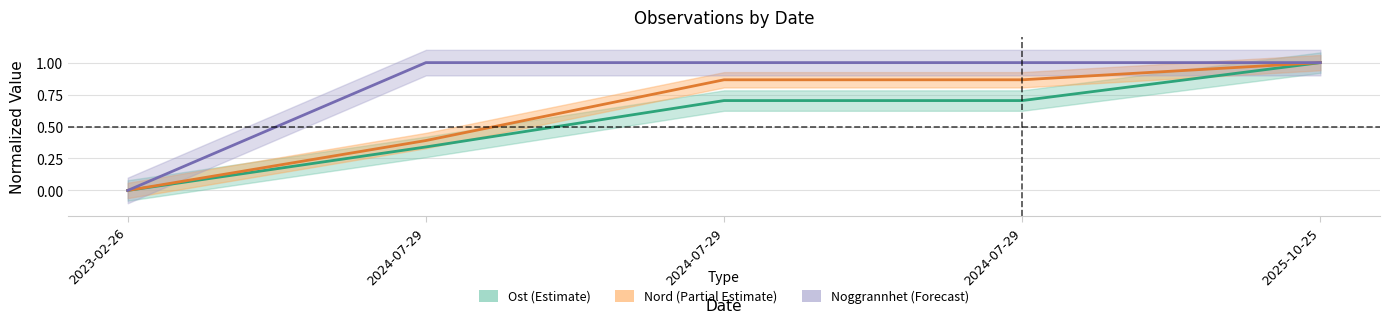

The Noggrannhet series shows 0.7 at 2024-07-29. True or false?

False